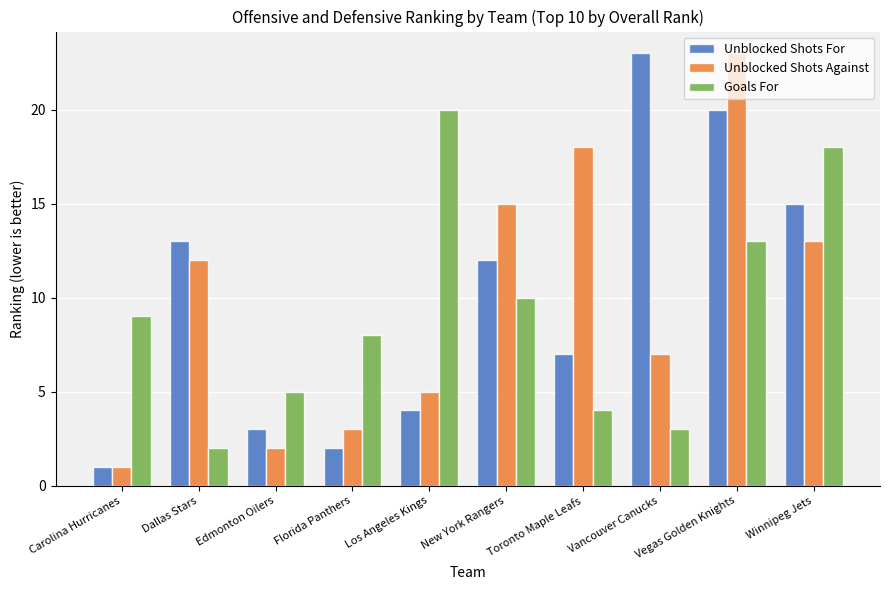

What is the greatest value displayed?

23